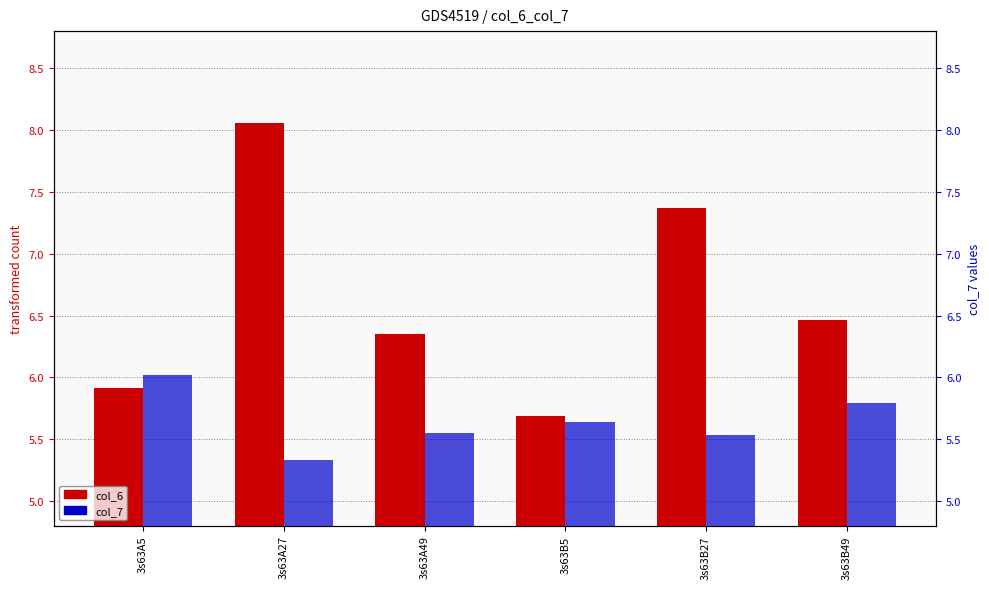

Reading left to right, list all the values displayed in this chart.

col_6: 3s63A5=5.9	3s63A27=8.1	3s63A49=6.4	3s63B5=5.7	3s63B27=7.4	3s63B49=6.5
col_7: 3s63A5=6.0	3s63A27=5.3	3s63A49=5.5	3s63B5=5.6	3s63B27=5.5	3s63B49=5.8